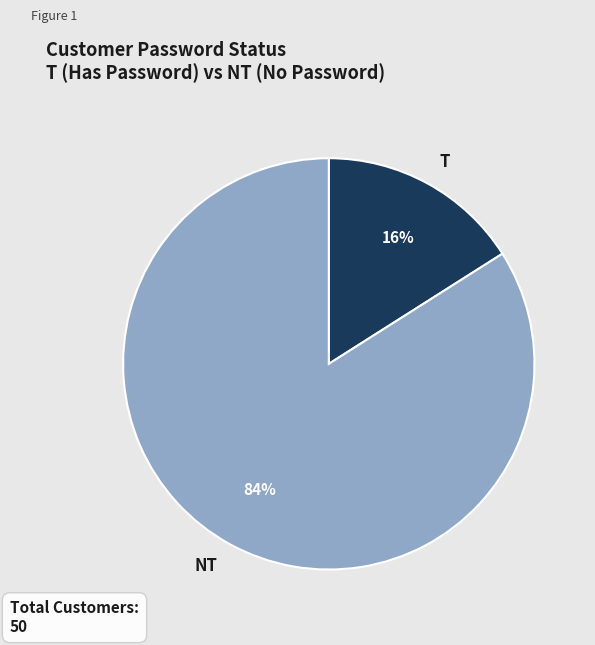

Is it true that T is 4% of the pie?

False